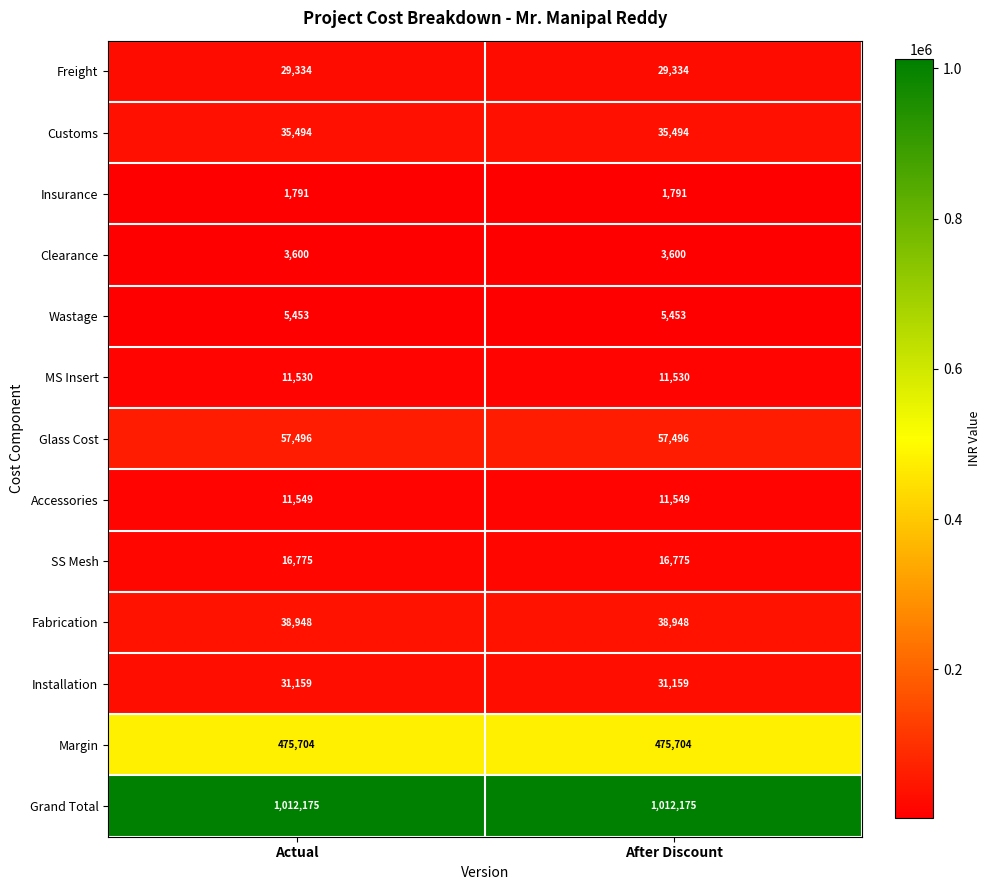

What is the greatest value displayed?

1012175